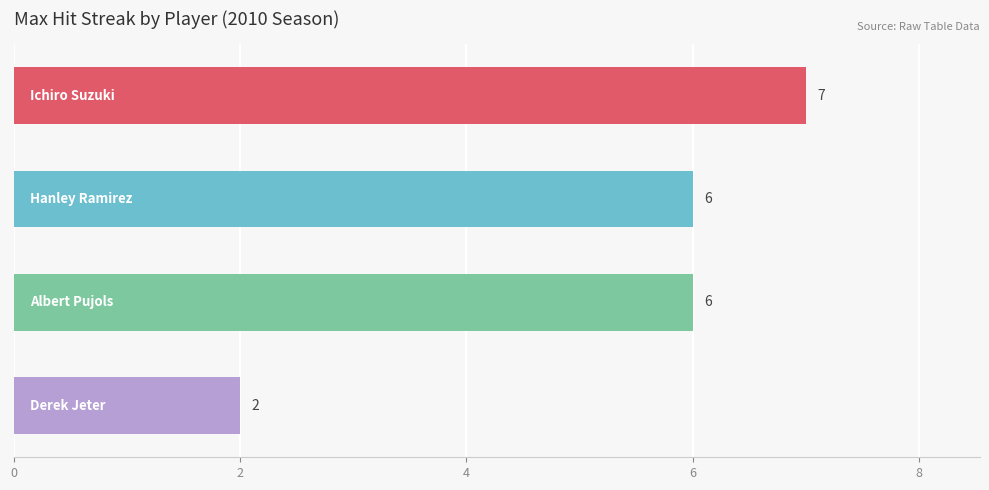

What is the greatest value displayed?

7